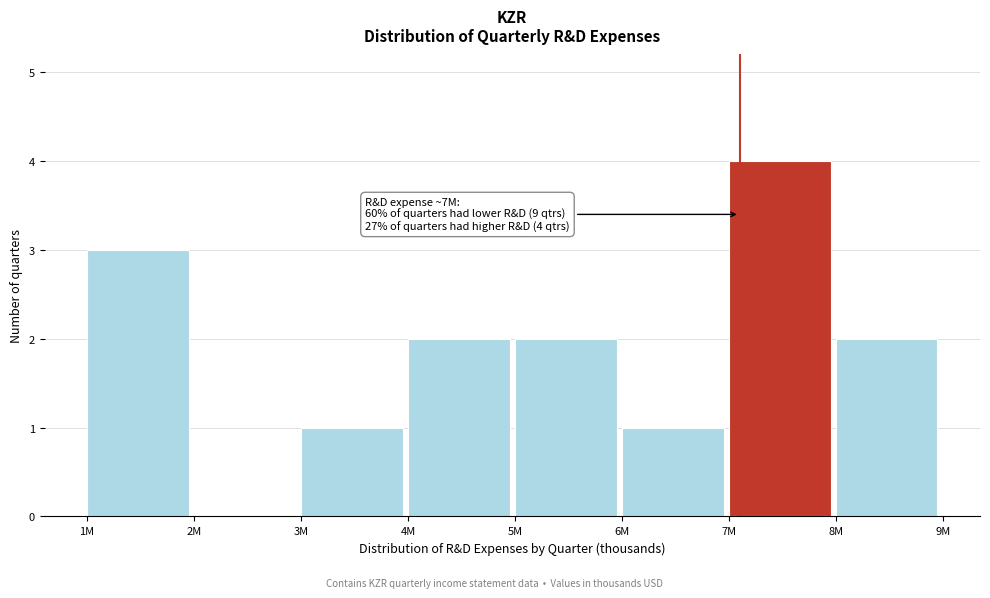

Reading left to right, transcribe all the data shown in this chart.

1M=3	2M=0	3M=1	4M=2	5M=2	6M=1	7M=4	8M=2